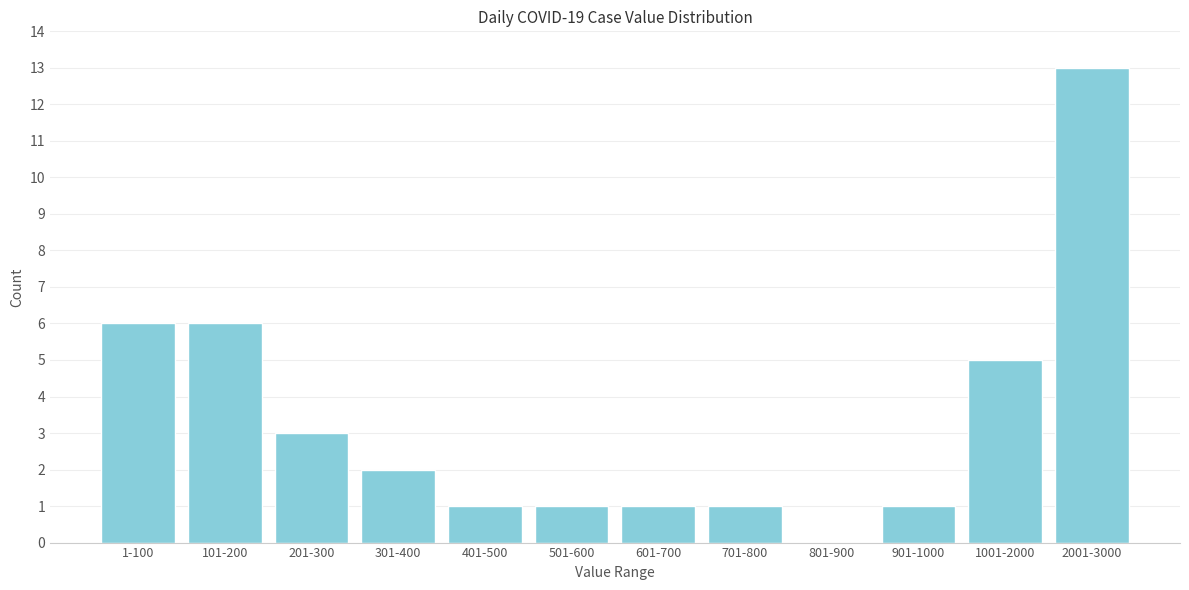

Reading left to right, what are all the values shown in this chart?

1-100=6	101-200=6	201-300=3	301-400=2	401-500=1	501-600=1	601-700=1	701-800=1	801-900=0	901-1000=1	1001-2000=5	2001-3000=13